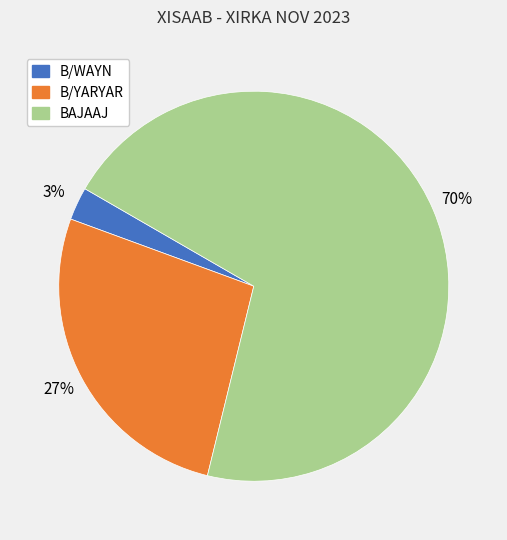

Which slice is the smallest?

B/WAYN